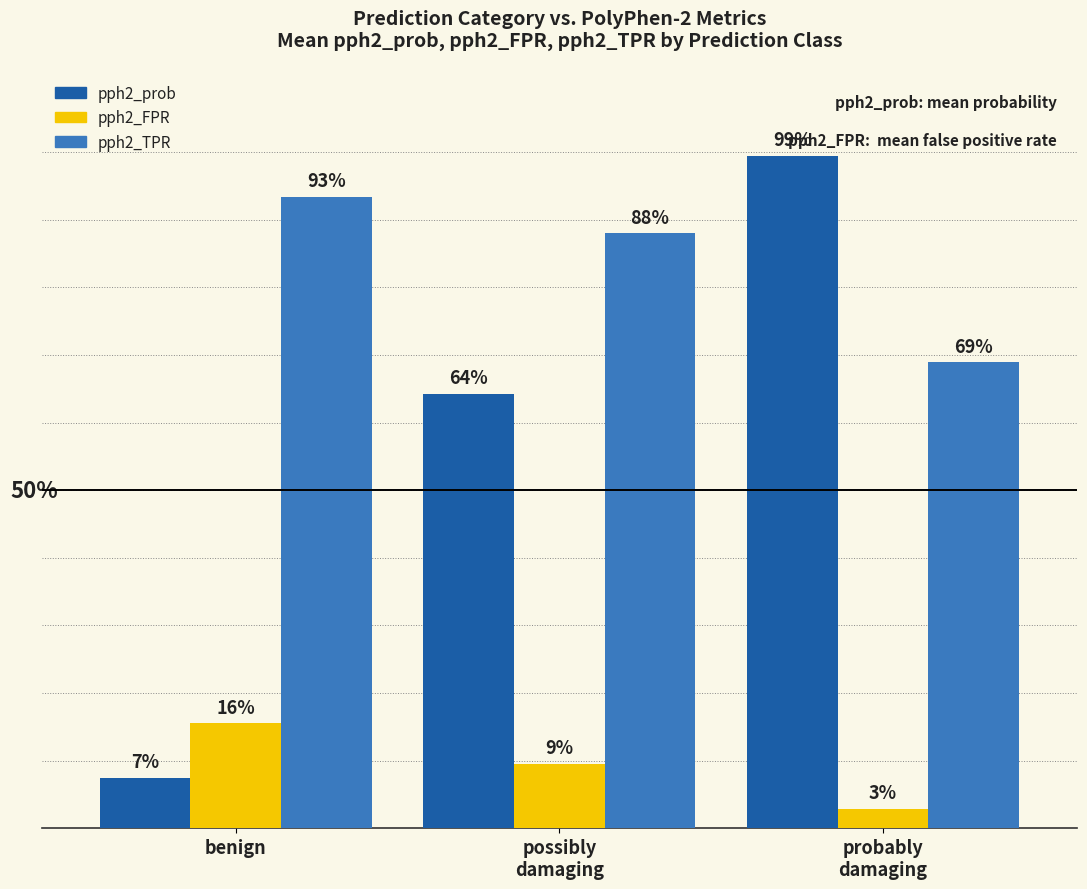

What are all the series names shown in the legend?

pph2_prob, pph2_FPR, pph2_TPR